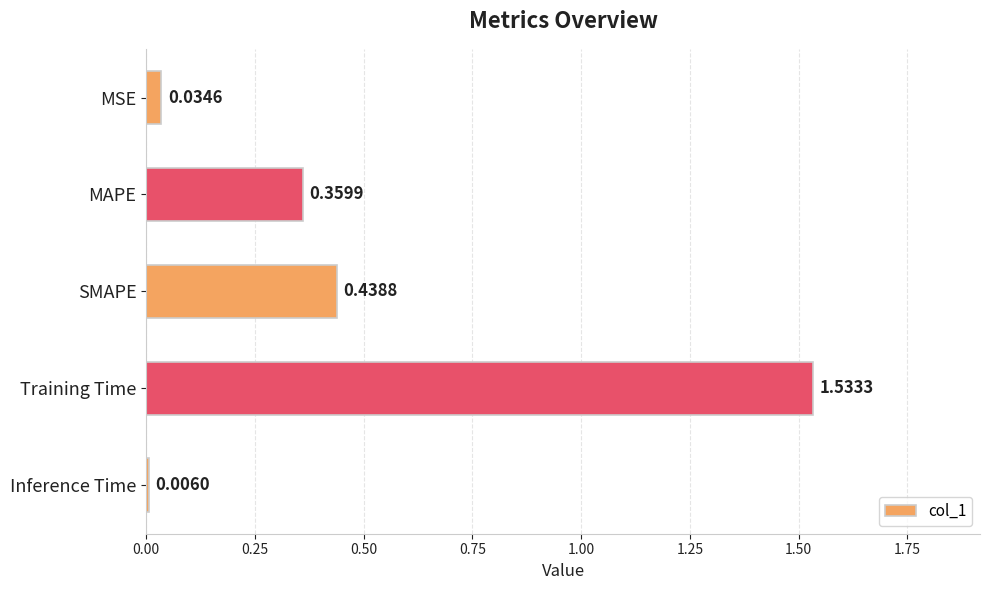

What is the sum of all values?

2.4